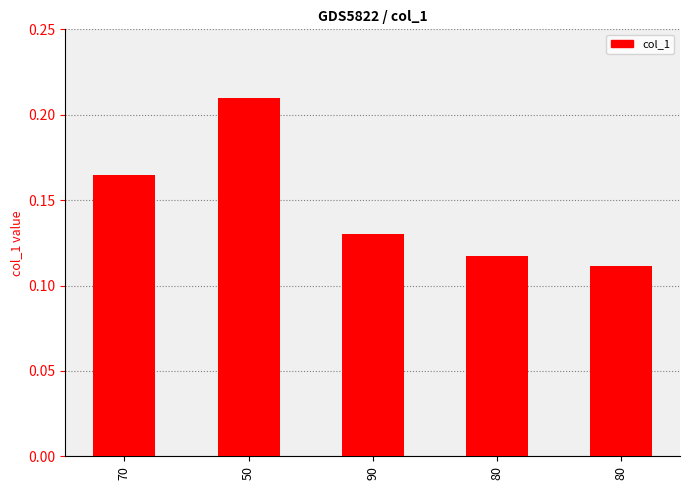

What is the approximate value at 90?

0.1